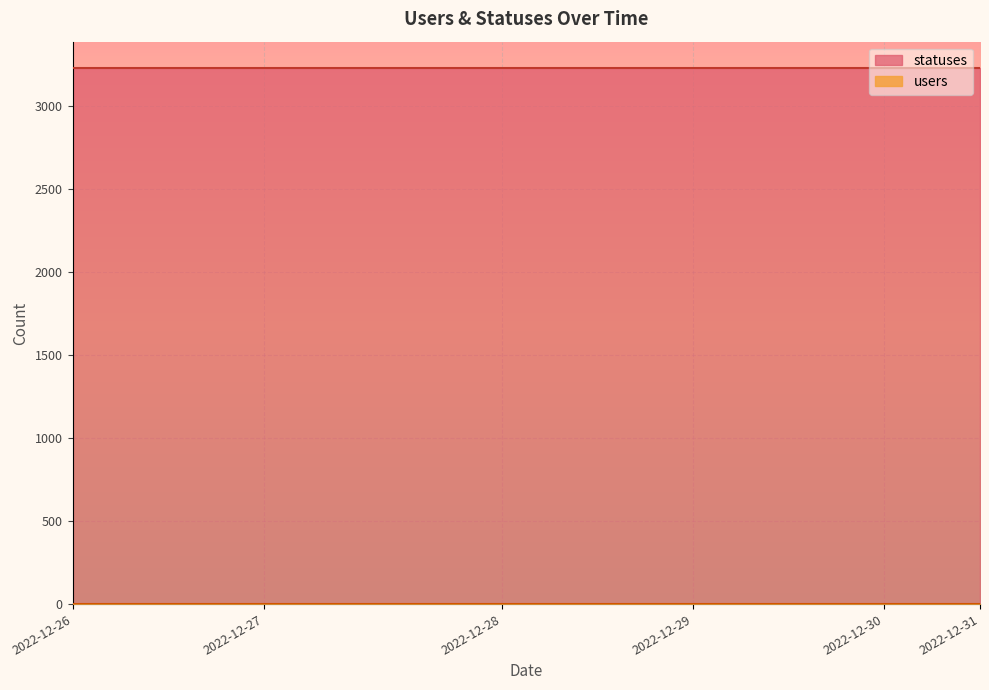

Count the number of categories in the chart.

20